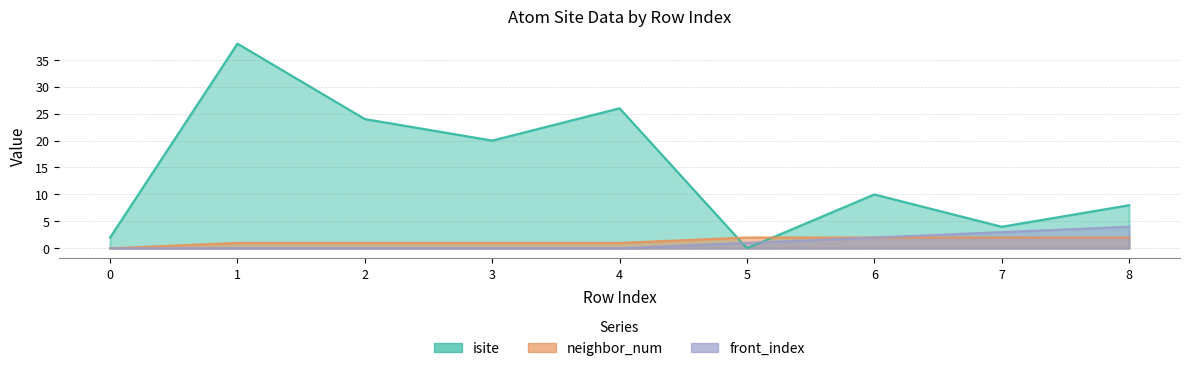

The front_index series shows 3 at 7. True or false?

True